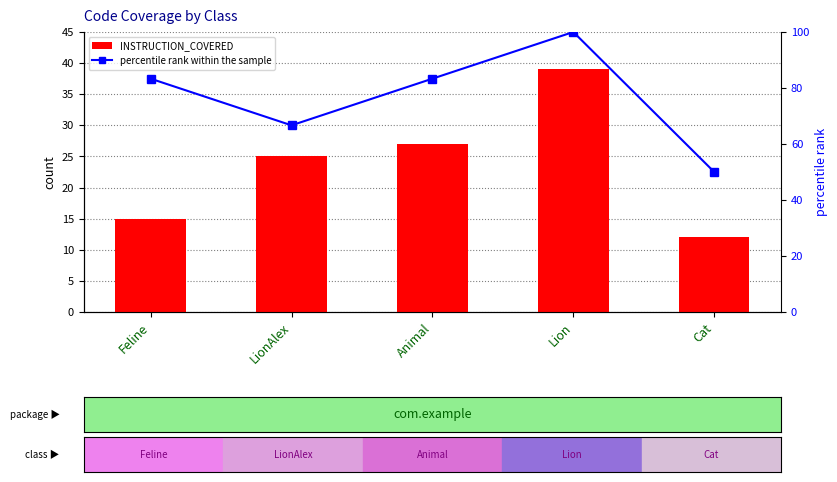

Reading left to right, transcribe all the data shown in this chart.

INSTRUCTION_COVERED: 15.0	25.0	27.0	39.0	12.0
percentile rank within the sample: 83.3	66.7	83.3	100.0	50.0